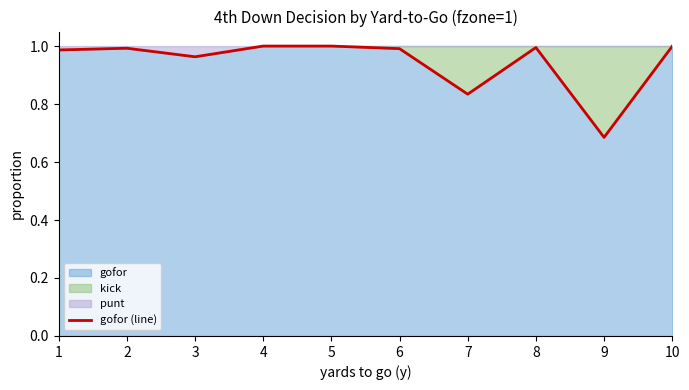

How many points are higher than both their immediate neighbors (excluding endpoints)?

2